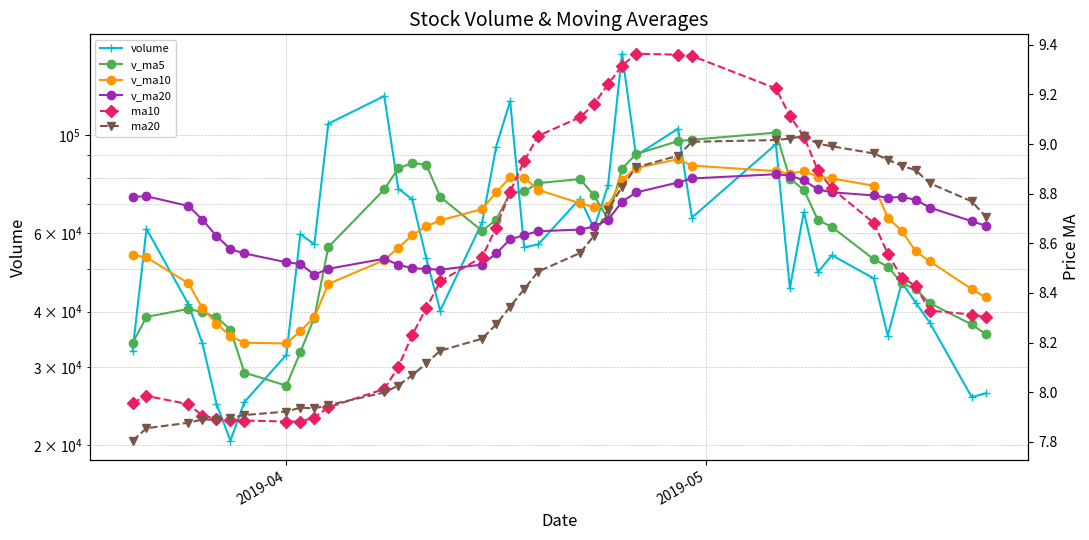

Does the chart display data point markers on the line(s)?

Yes